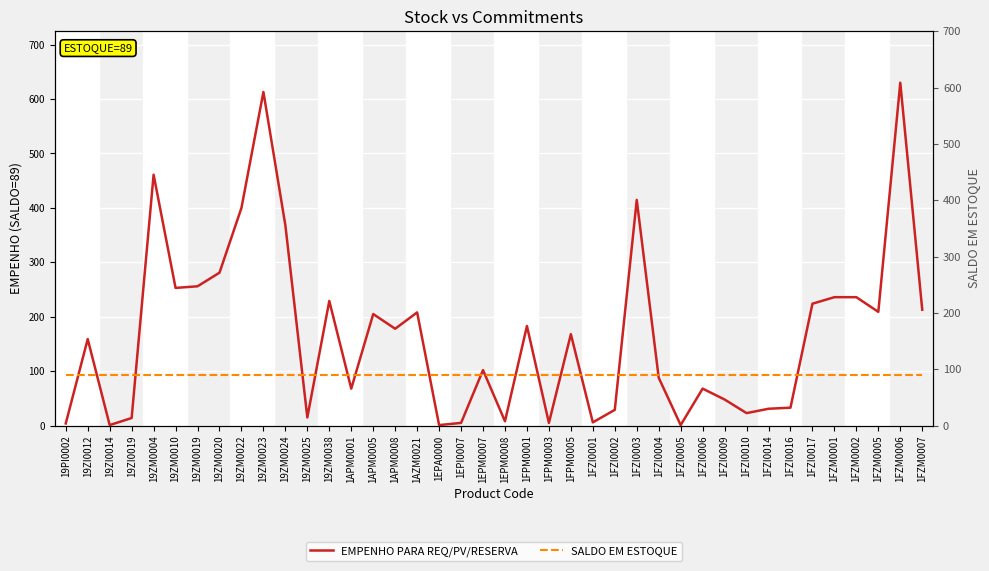

How many lines are shown in the chart?

2